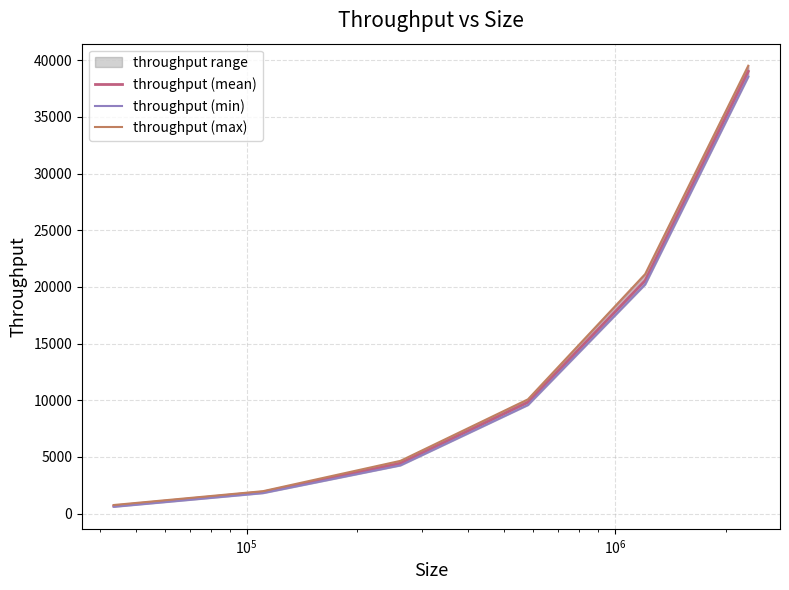

True or false: throughput (mean) and throughput (min) cross at least once.

False